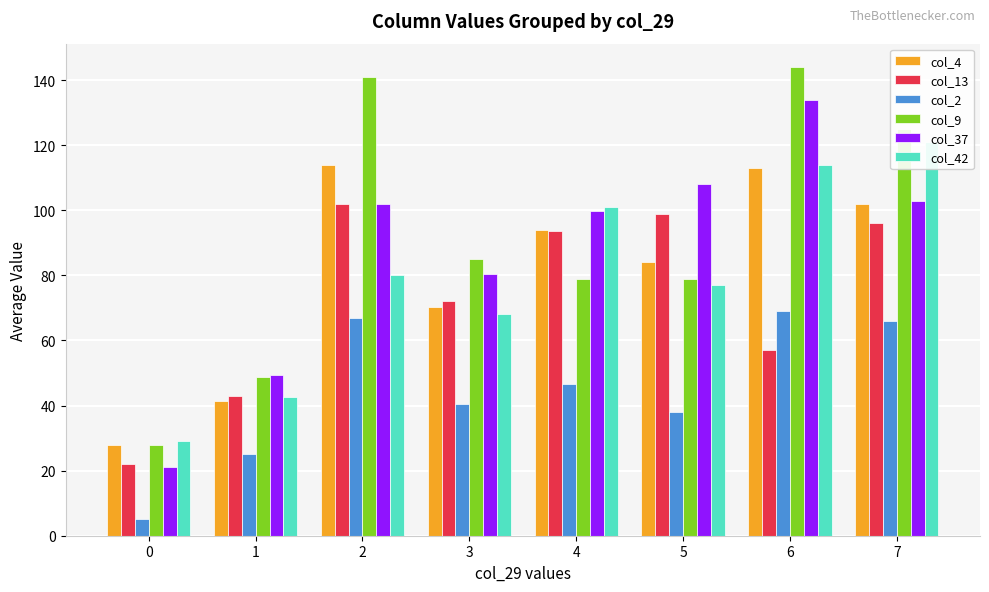

What is the greatest value displayed?

144.0